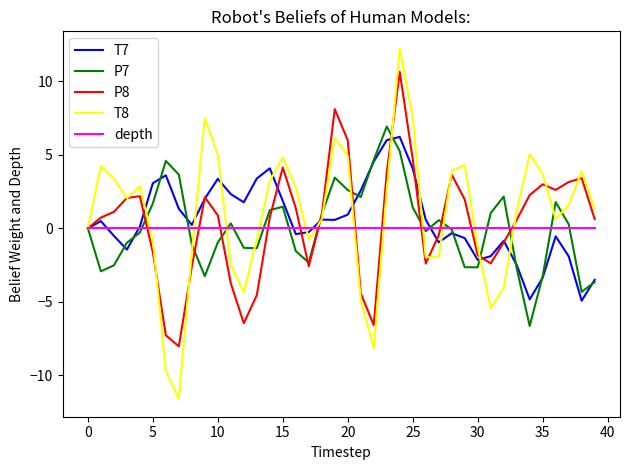

What is the lowest value of the P7 series?

-6.6